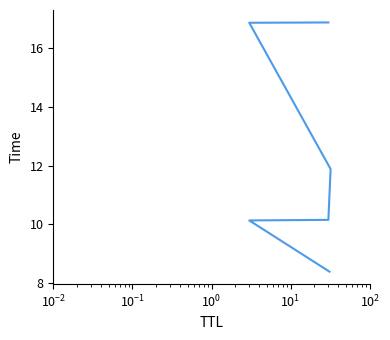

Does the chart display data point markers on the line(s)?

No